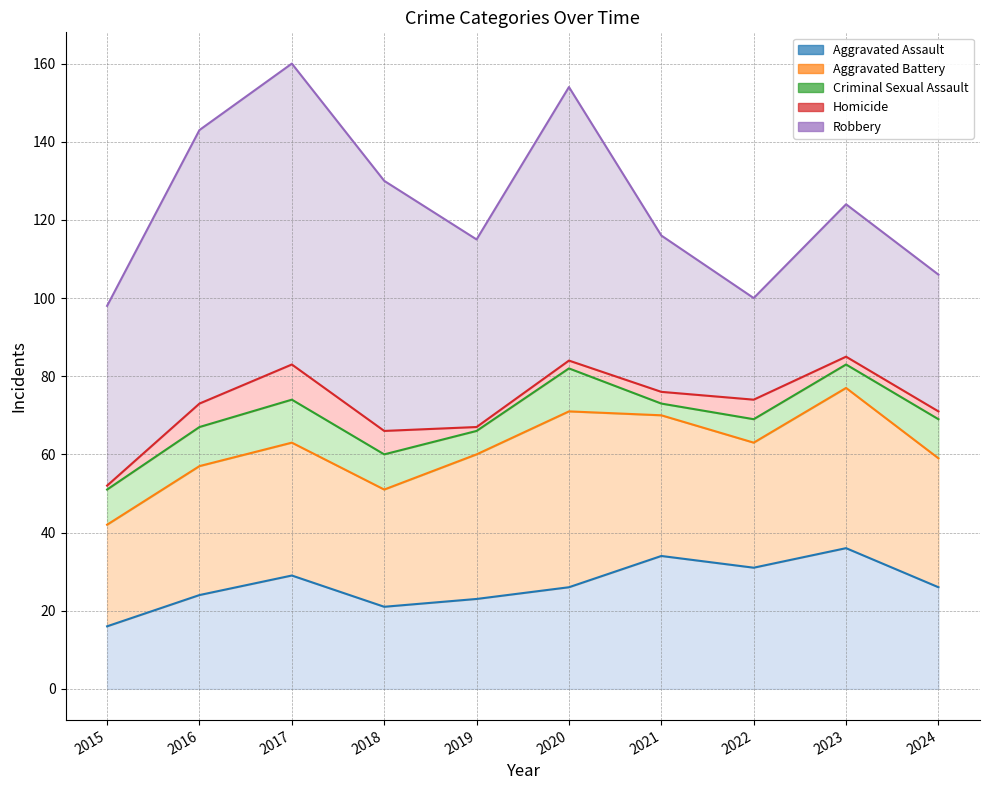

Does the chart have visible grid lines?

Yes